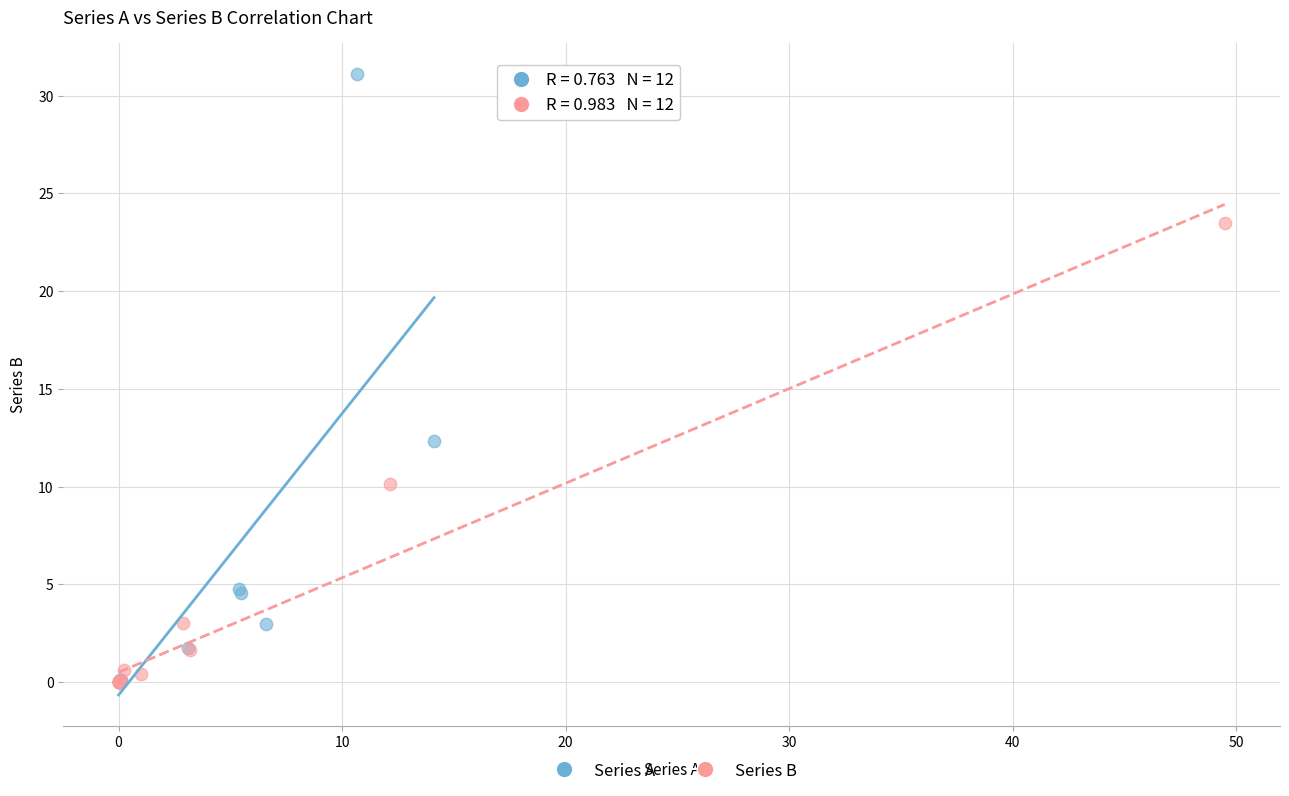

Which series reaches the maximum Y coordinate?

Series A